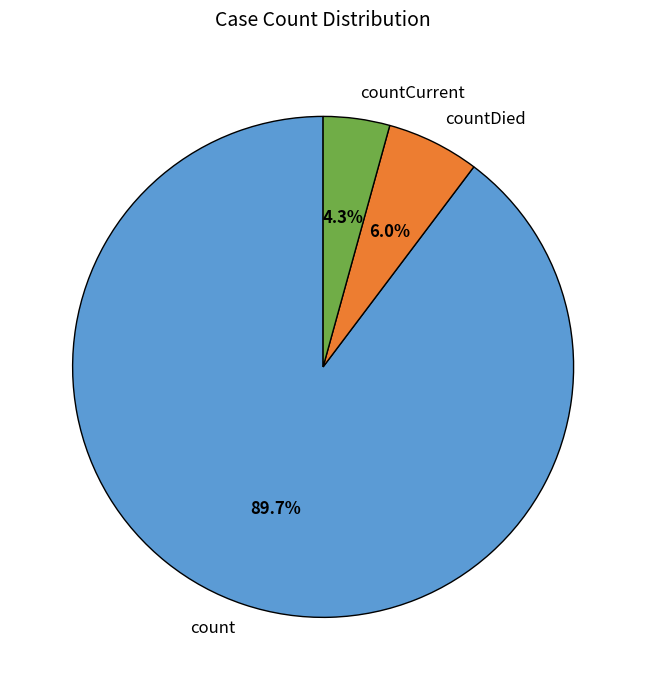

True or false: countDied accounts for 1% of the total.

False